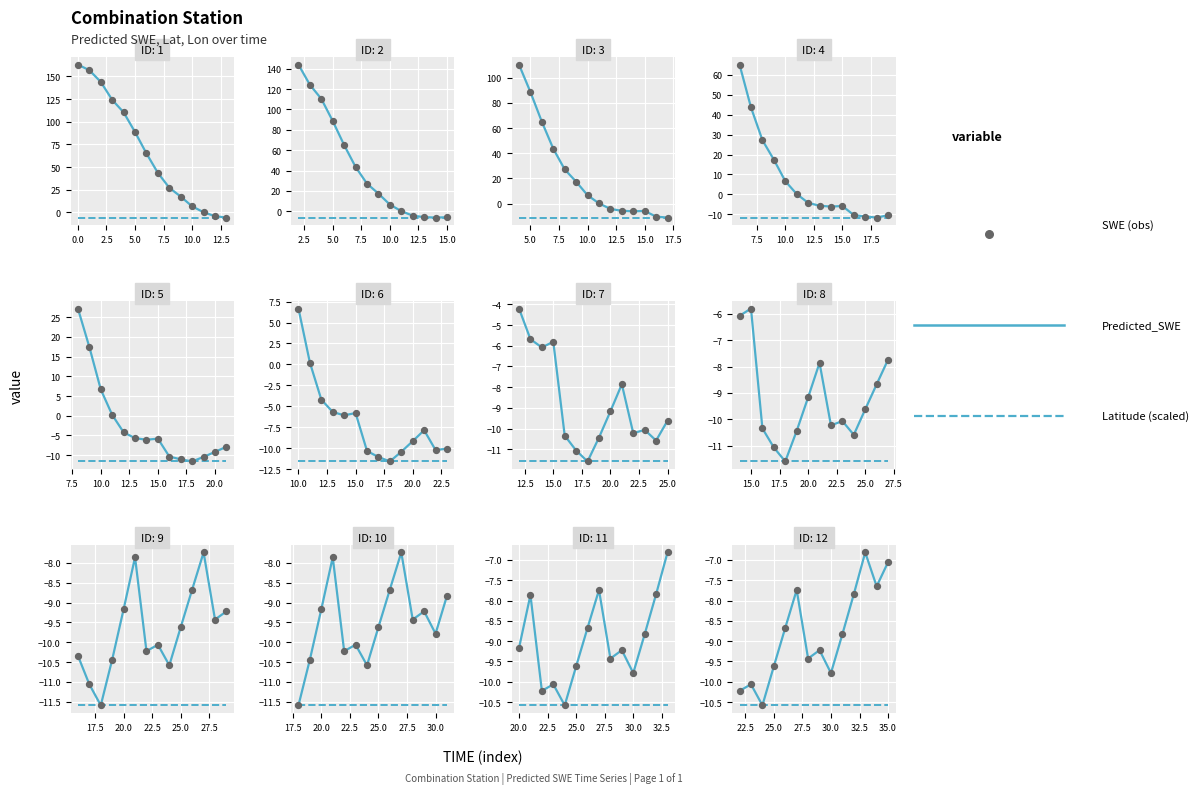

What are all the series names shown in the legend?

Predicted_SWE, Latitude (scaled), SWE (obs)